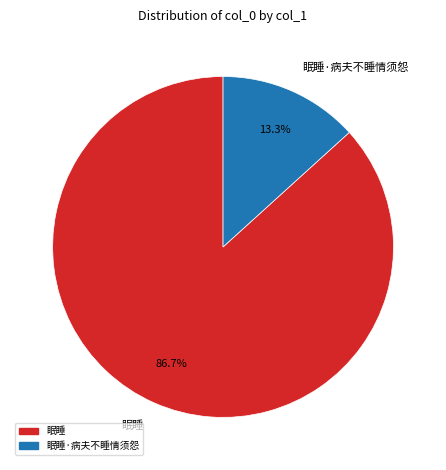

What is the ratio of the value at 眠睡 to the value at 眠睡·病夫不睡情须怨?

6.5